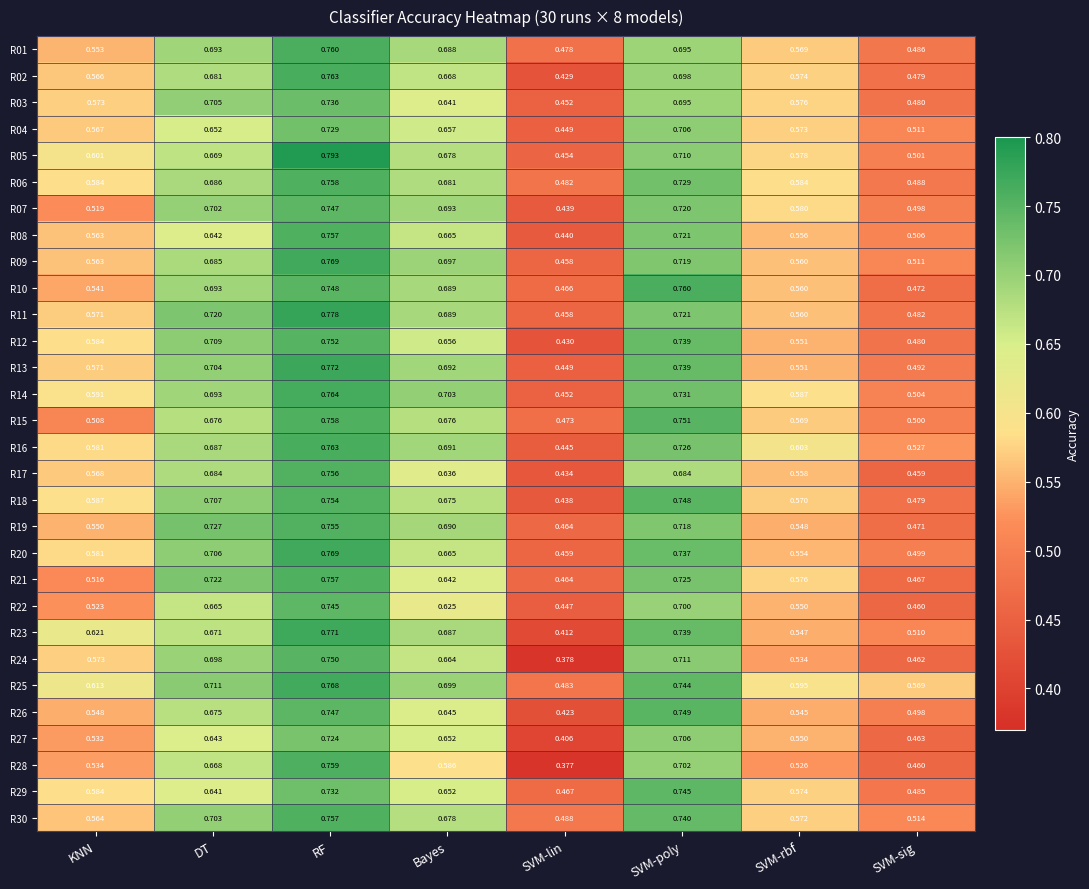

How many data points does each series have?

8